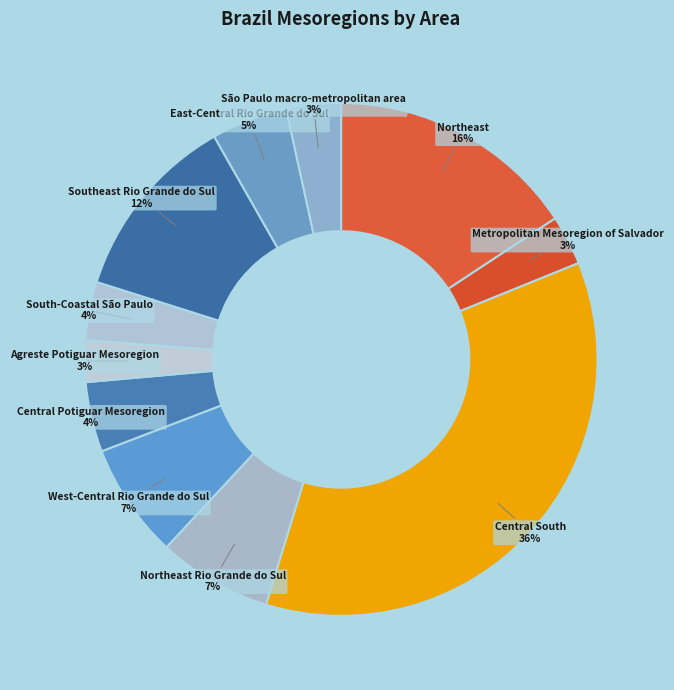

To the nearest percent, what portion does West-Central Rio Grande do Sul represent?

7%